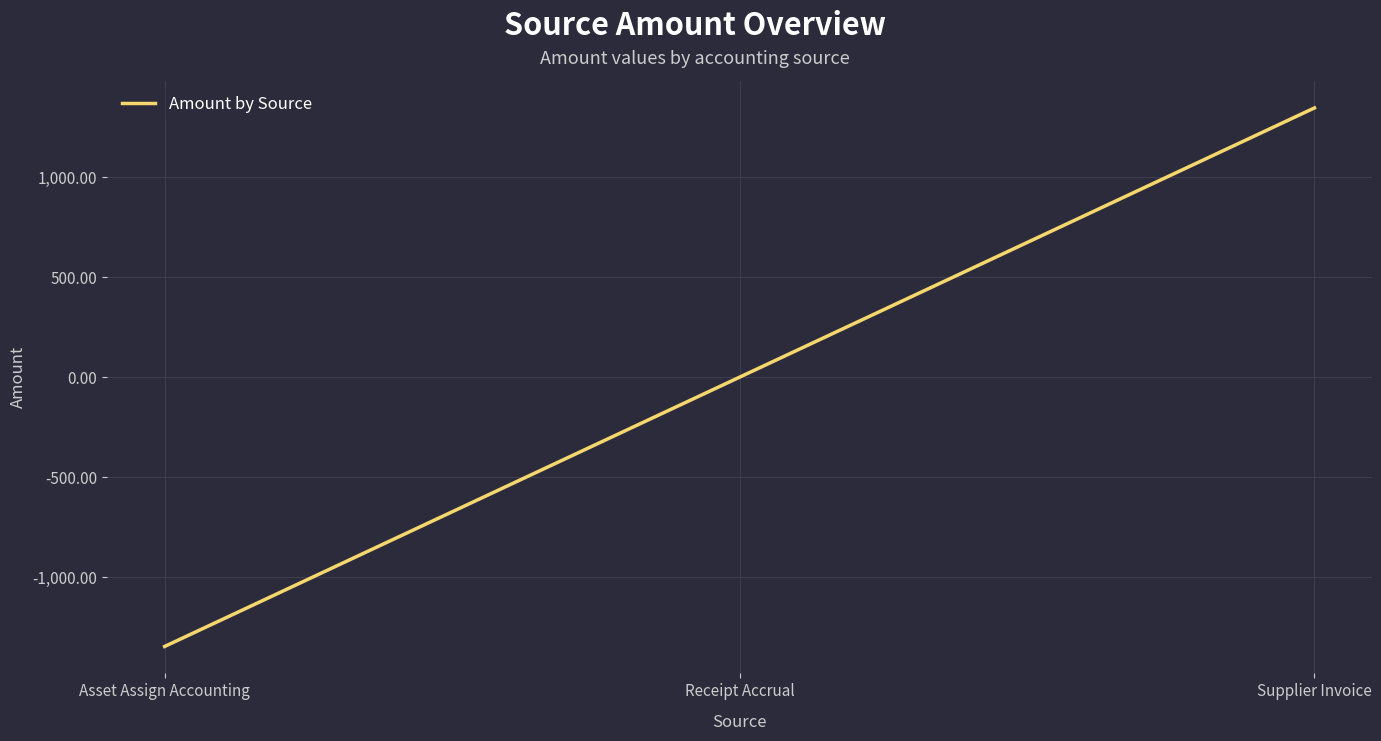

Reading left to right, what are all the values shown in this chart?

-1345.5	0.0	1345.5